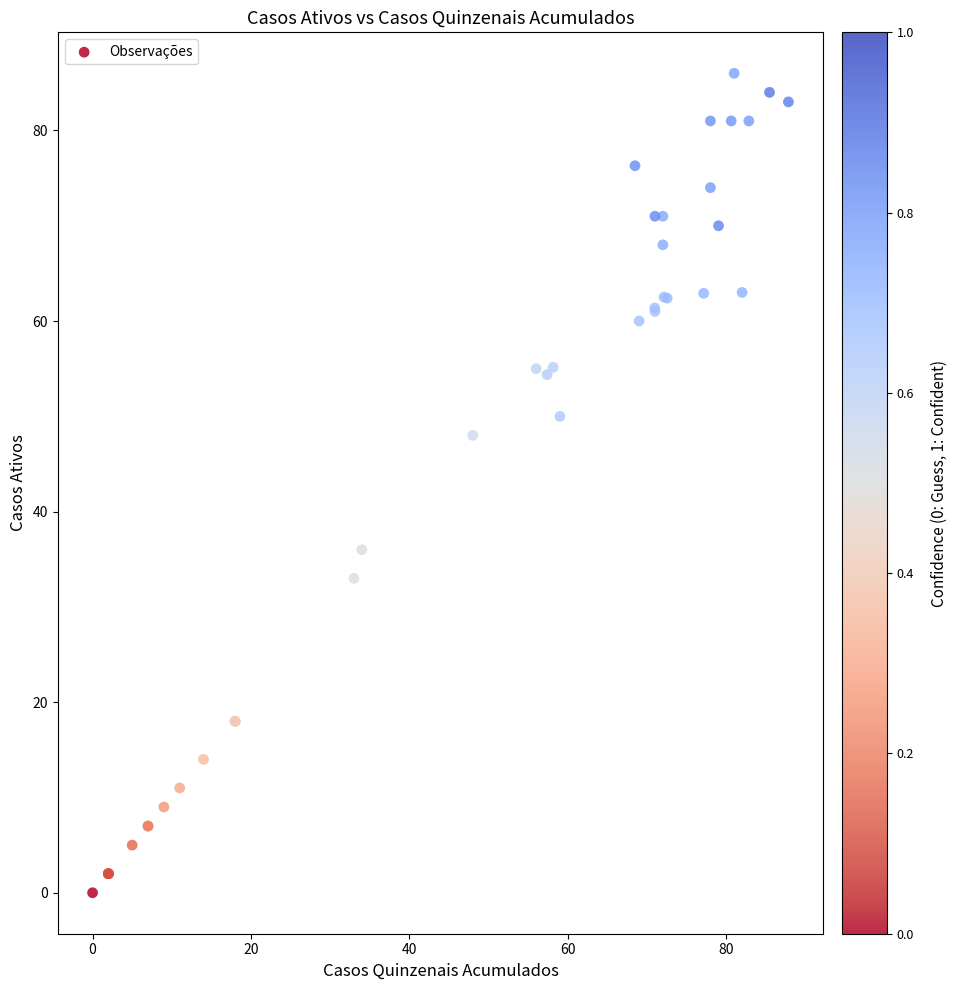

What Y value in the scatter plot is closest to 43?

48.0